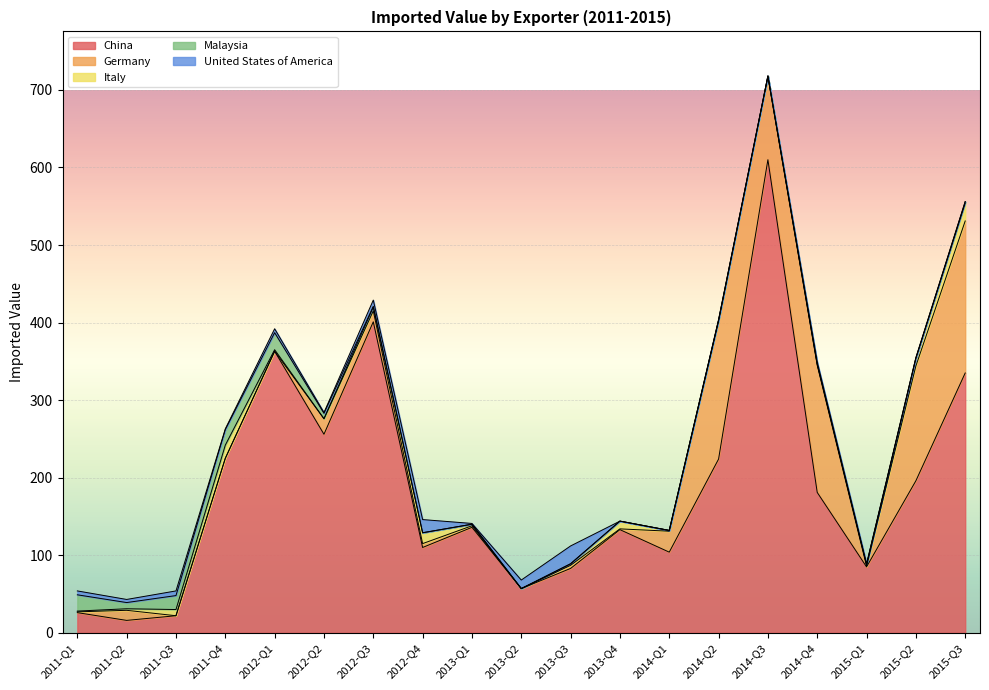

What are all the series names shown in the legend?

China, Germany, Italy, Malaysia, United States of America